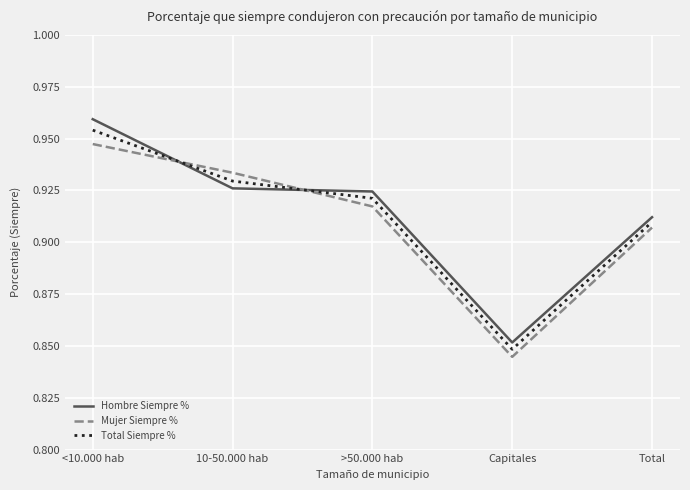

Is it true that Total Siempre % equals 0.2 at Capitales?

False